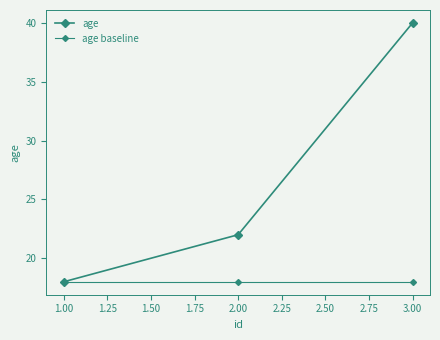

Count the number of categories in the chart.

3